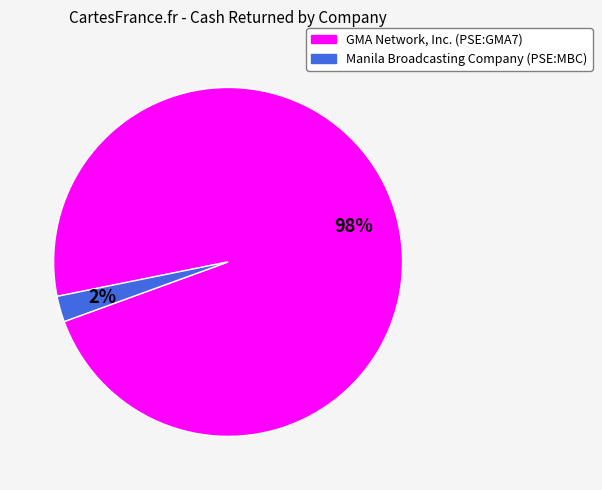

To the nearest percent, what is the average slice percentage?

50%